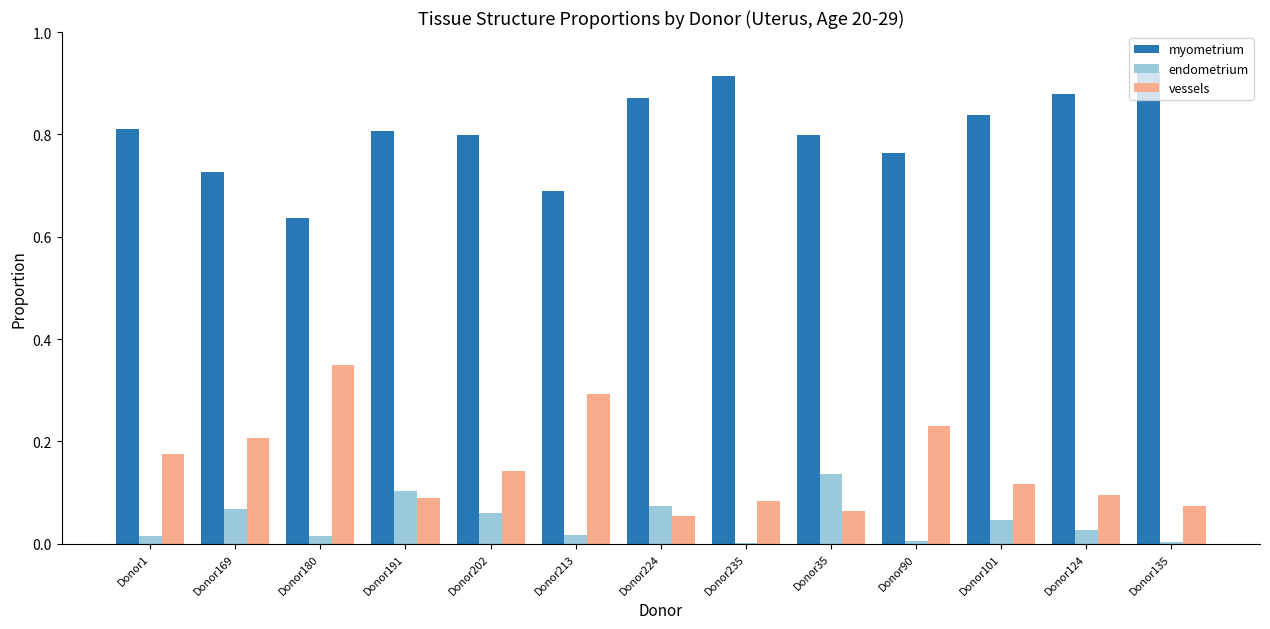

Is the value of vessels at Donor169 greater than the value of endometrium at Donor191?

Yes